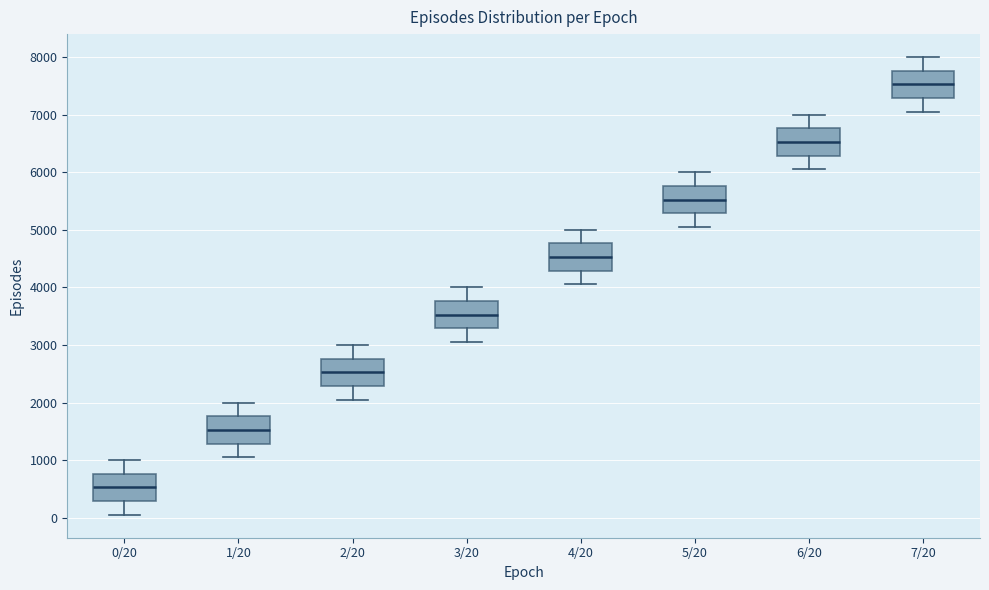

Where does the lower whisker of the box for 7/20 end on the y-axis? The values are not printed on the chart, so give them approximately, as read against the axis.

7100